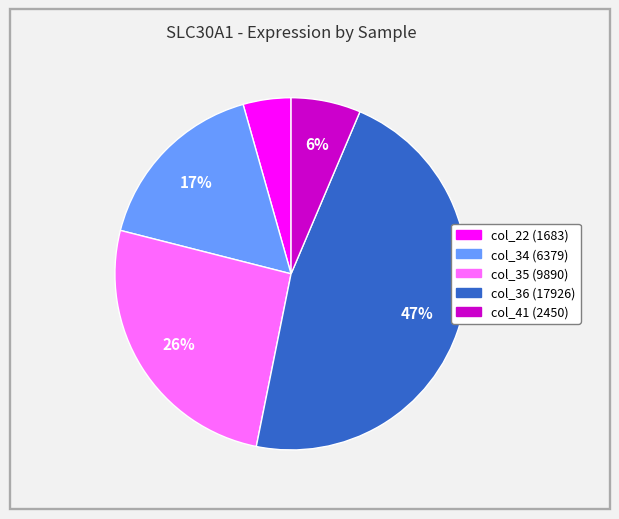

What is the largest slice in the pie chart?

col_36